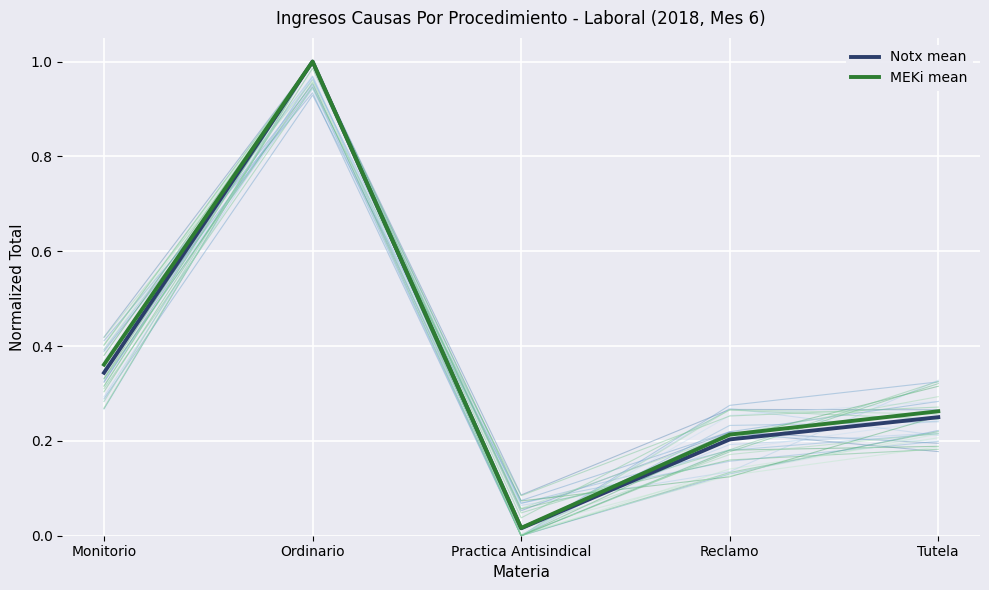

Reading left to right, transcribe all the data shown in this chart.

Notx mean: Monitorio=0.3	Ordinario=1.0	Practica Antisindical=0.0	Reclamo=0.2	Tutela=0.2
MEKi mean: Monitorio=0.4	Ordinario=1.0	Practica Antisindical=0.0	Reclamo=0.2	Tutela=0.3